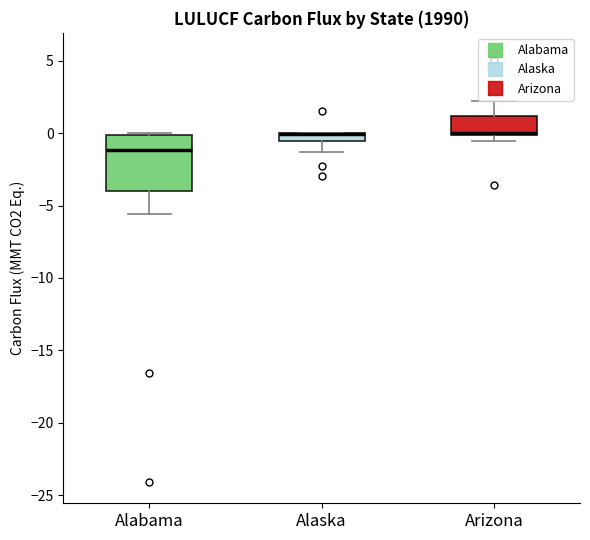

Which box is the tallest, from its lower edge to its upper edge?

Alabama